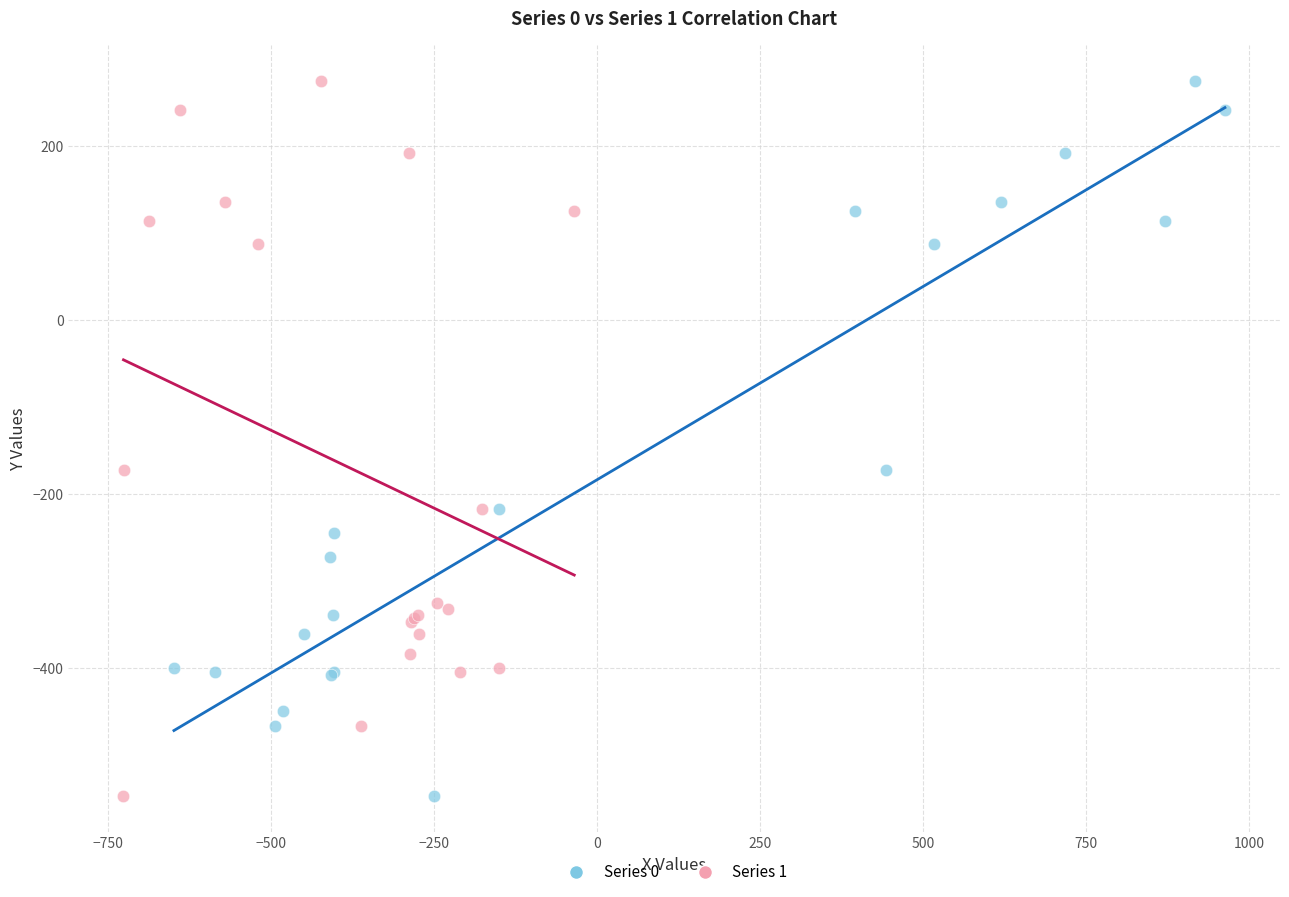

What are all the series names shown in the legend?

Series 0, Series 1